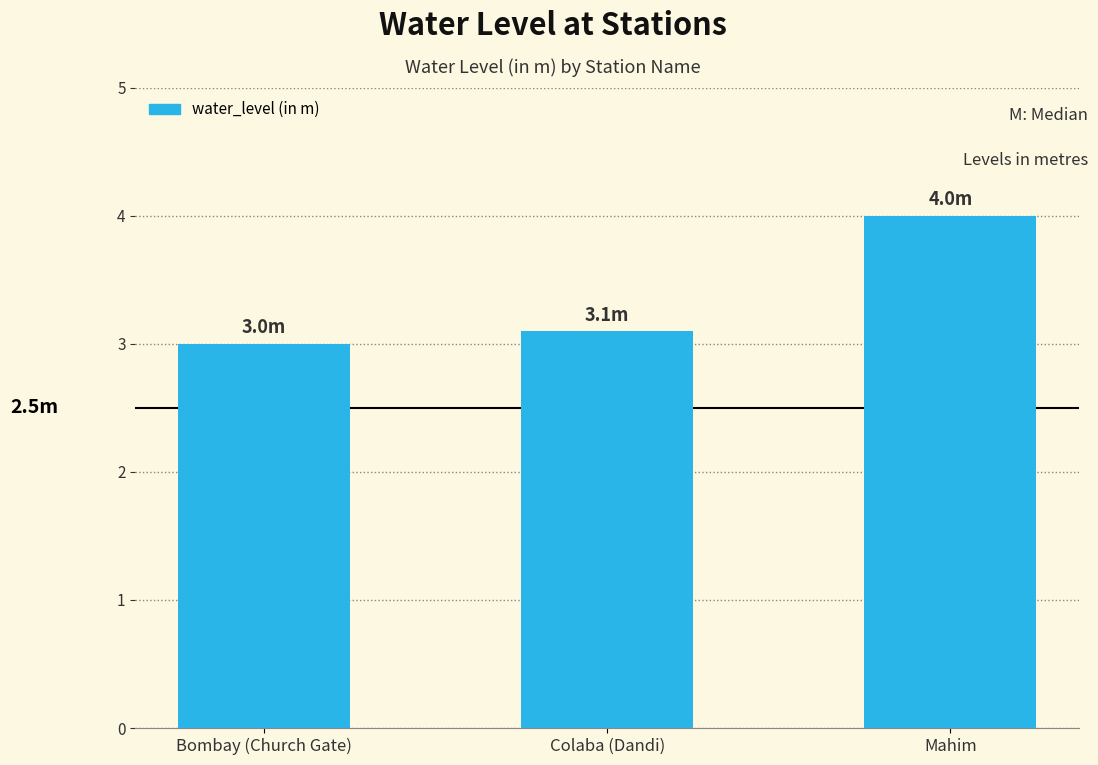

What is the sum of all values?

10.1